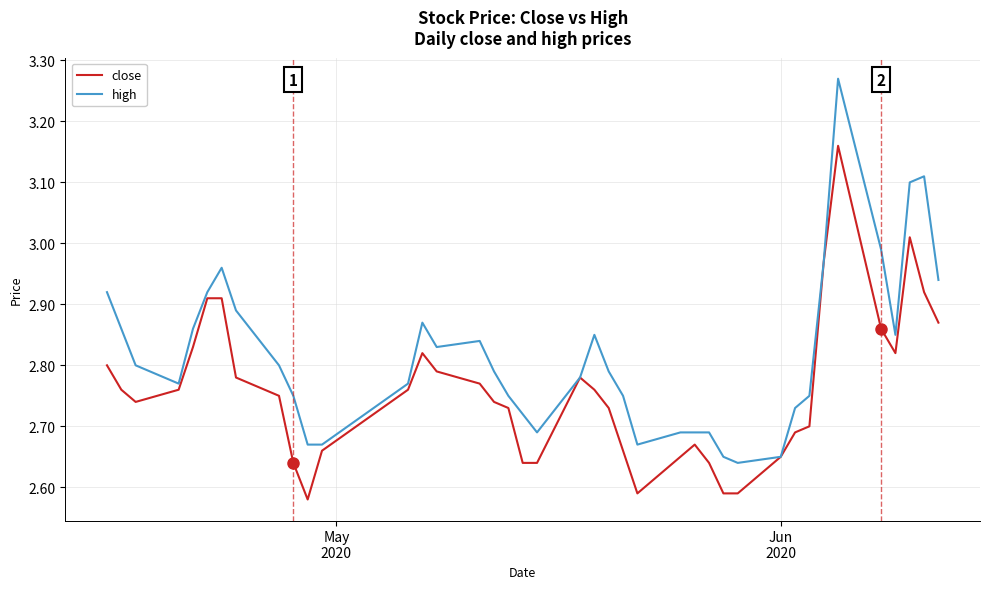

Which series has the widest spread of values?

high